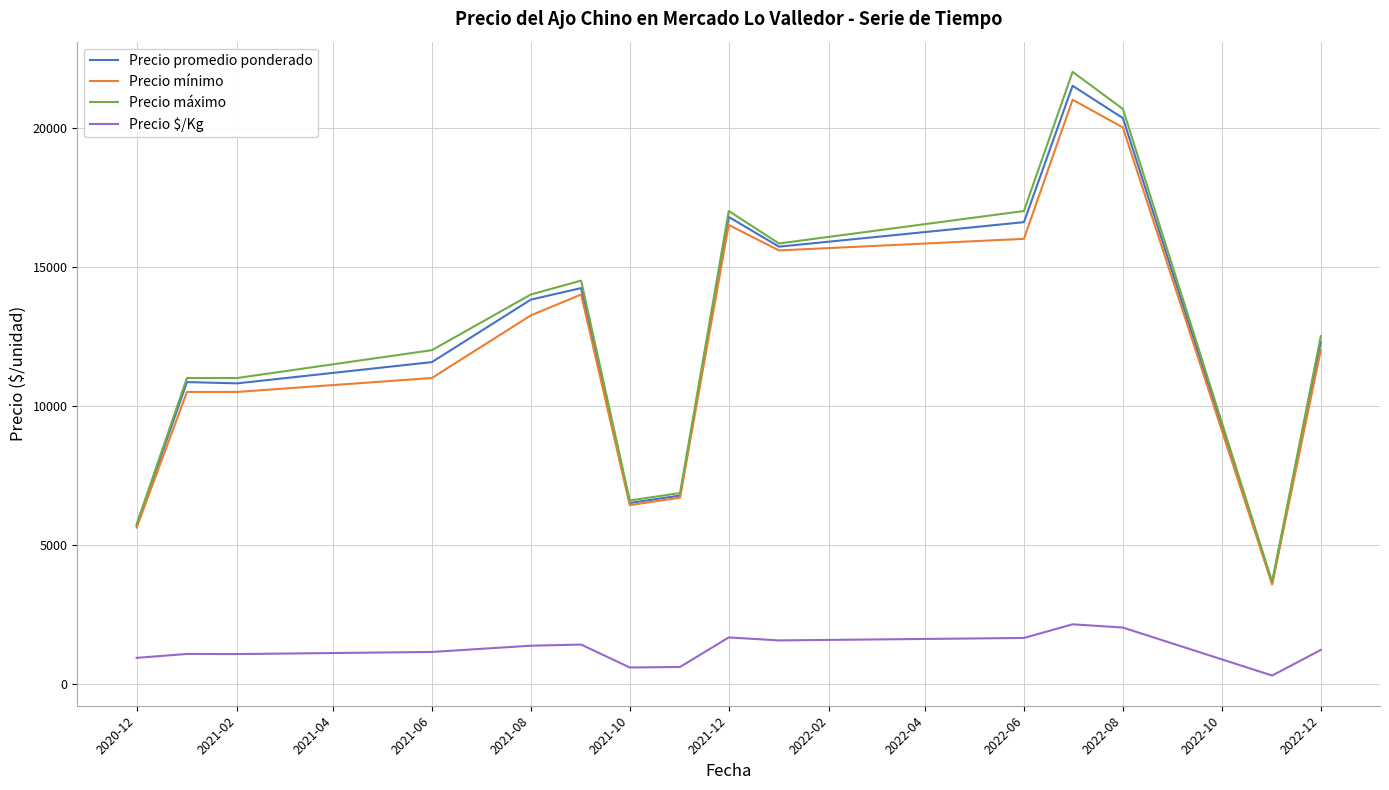

True or false: Precio $/Kg and Precio mínimo intersect in this chart.

False